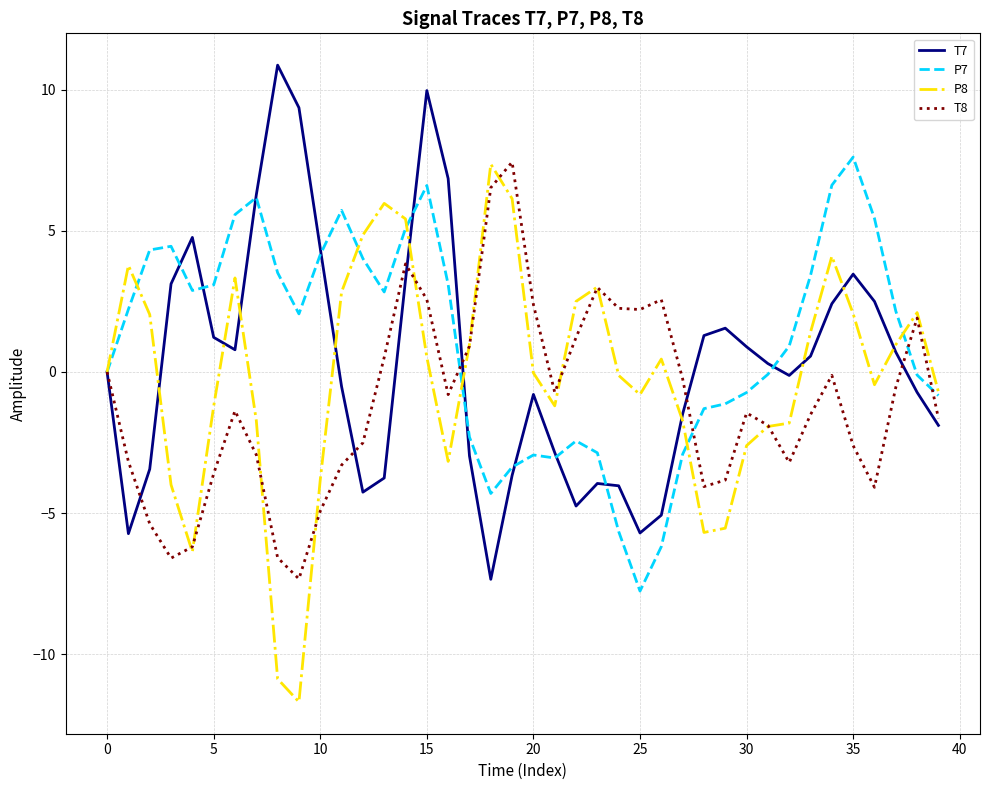

What is the highest value of the T7 series?

10.9